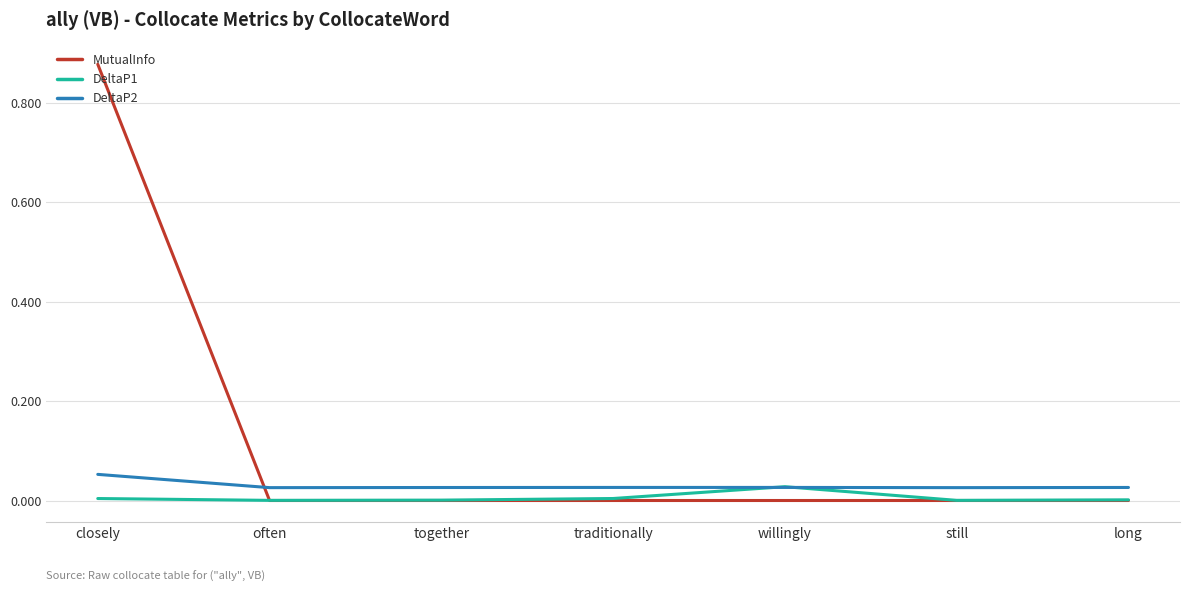

Which series has the widest spread of values?

MutualInfo